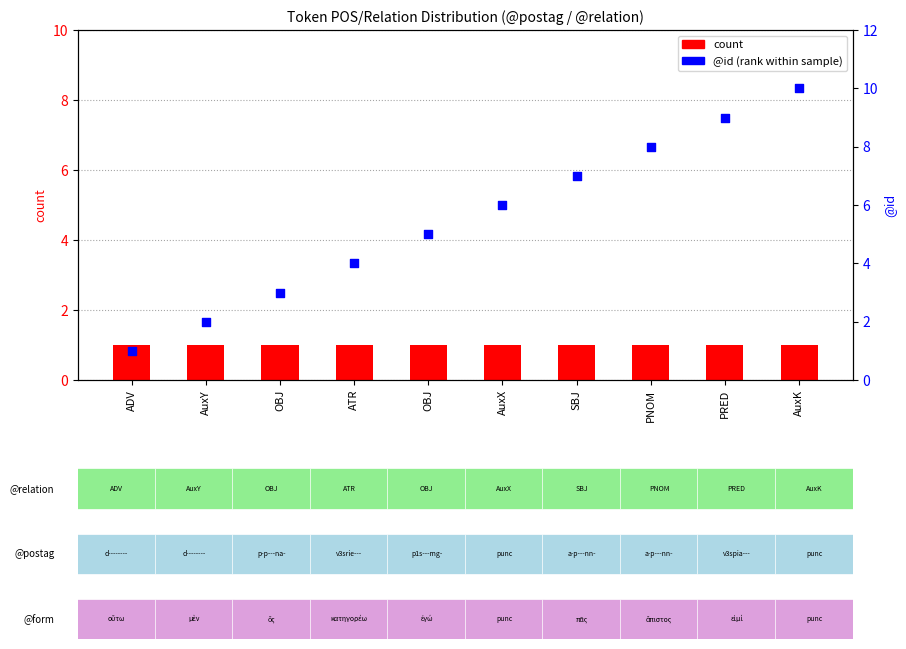

Which series has the widest spread of Y values?

@id (percentile rank within the sample)